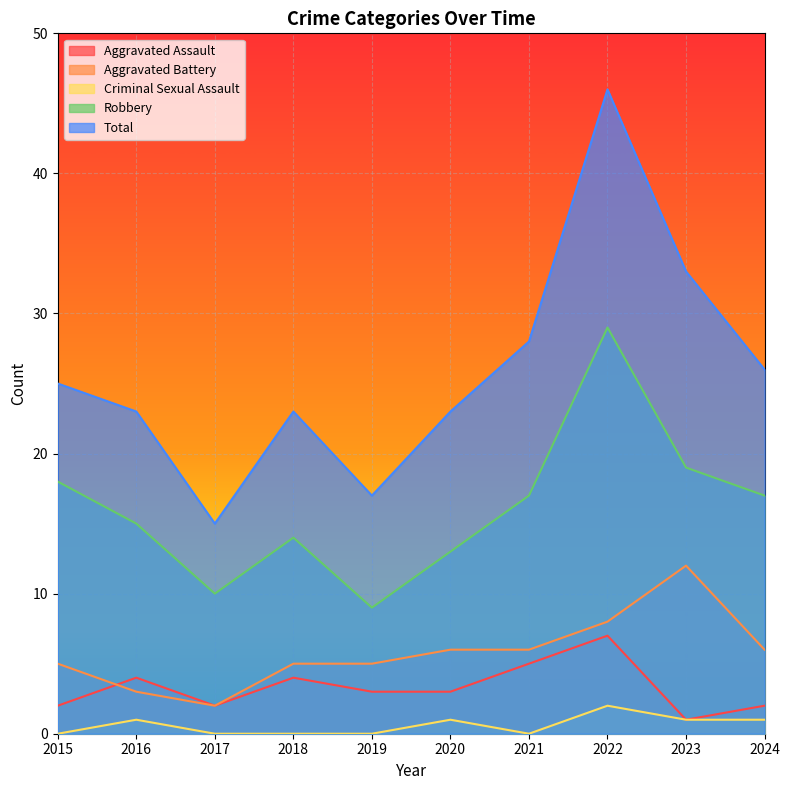

Where is the first local minimum for Robbery?

2017